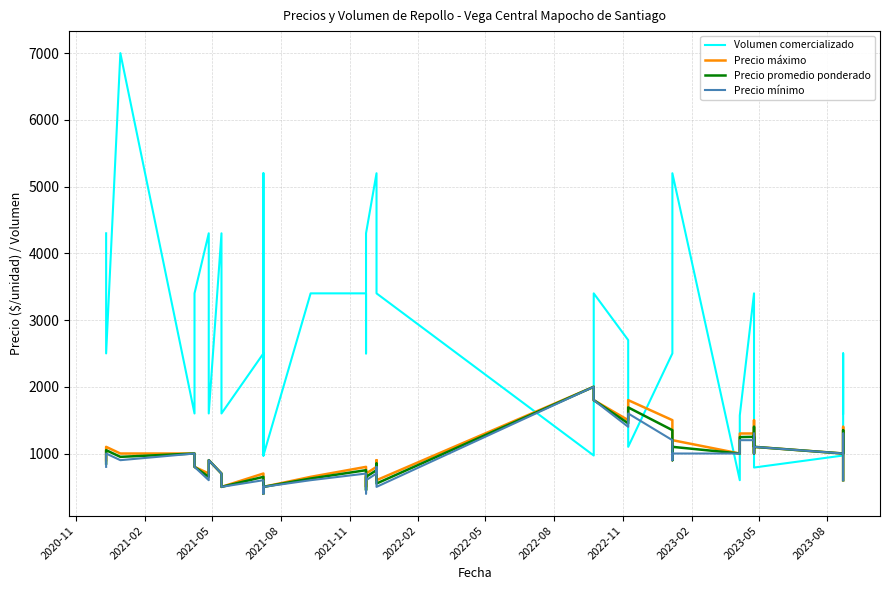

In Precio máximo, how many points are higher than both neighbors (excluding endpoints)?

10